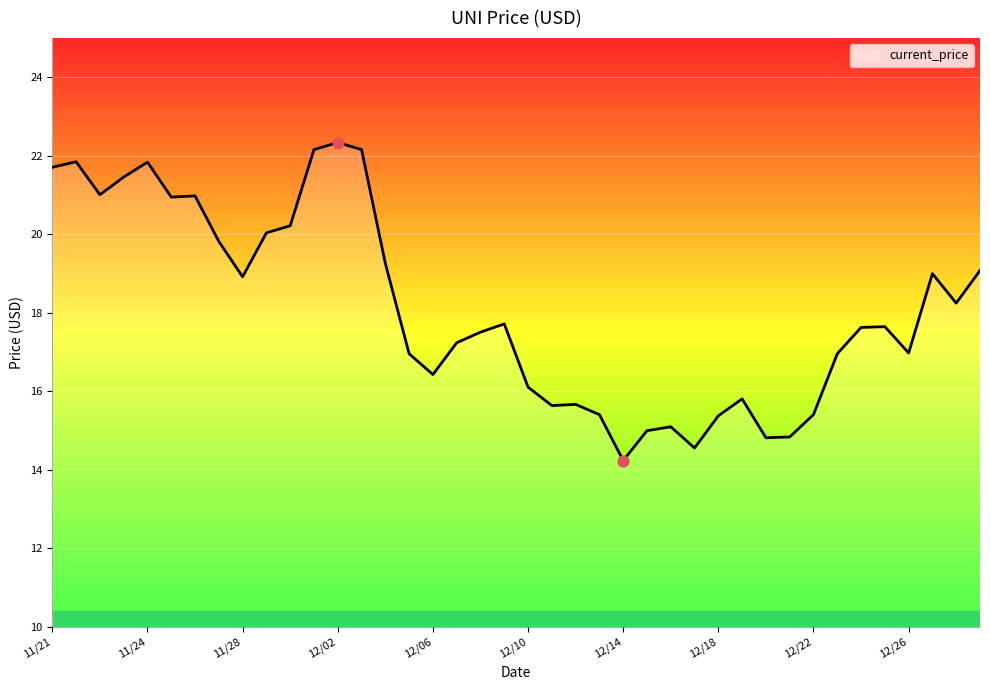

What is the difference between the maximum and minimum values?

8.1